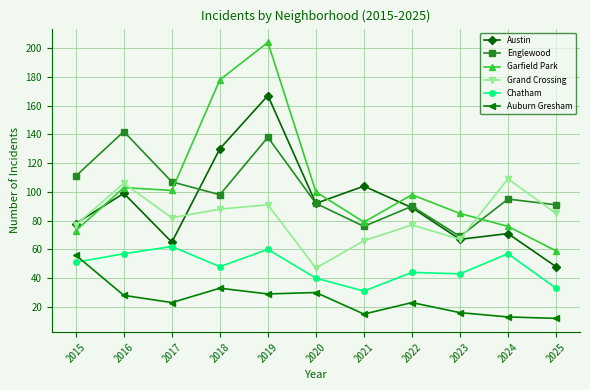

At which category does Grand Crossing reach its first local valley?

2017